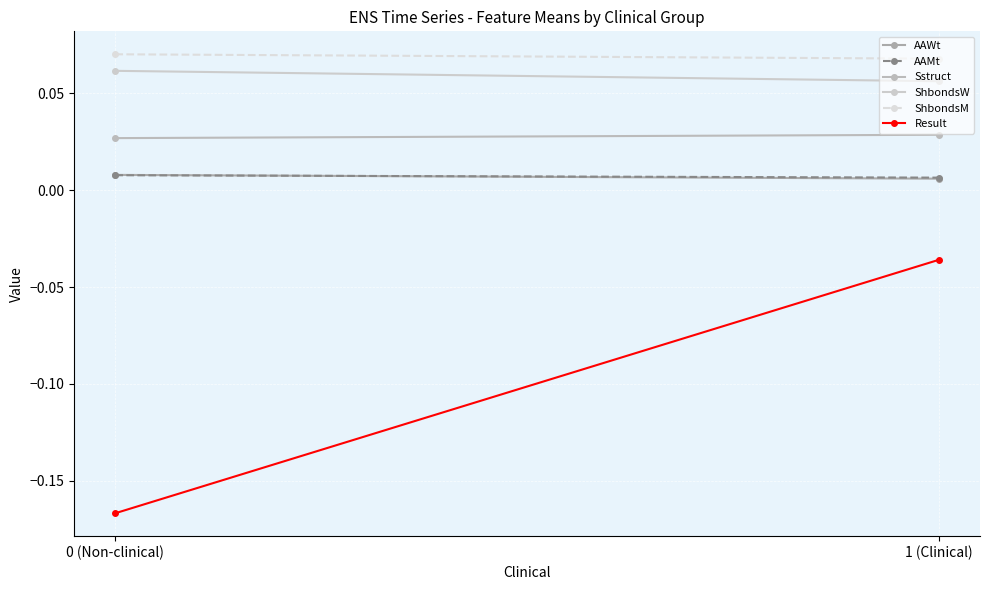

What is the value of the ShbondsM point at the 2nd from the left?

0.1